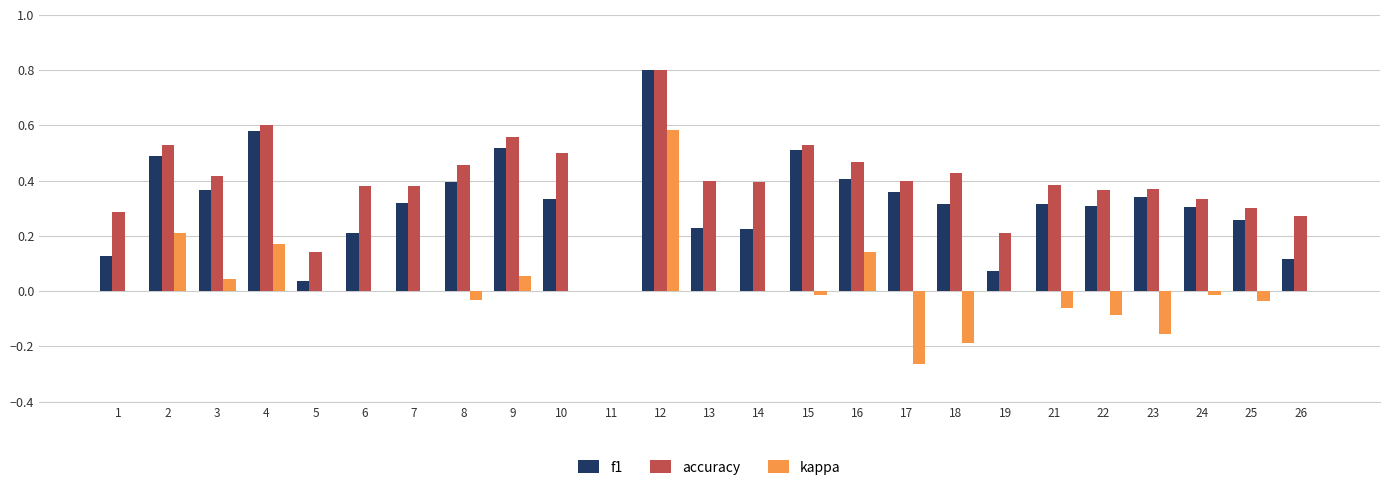

Is it true that kappa equals 0.0 at 10?

True